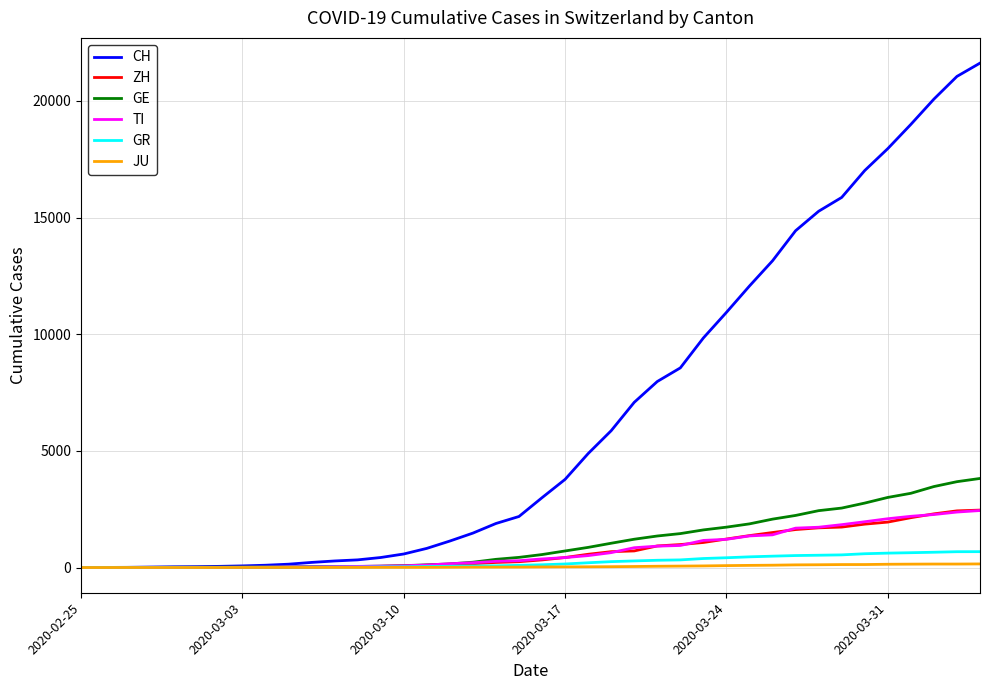

Which series has the largest range (max minus min)?

CH